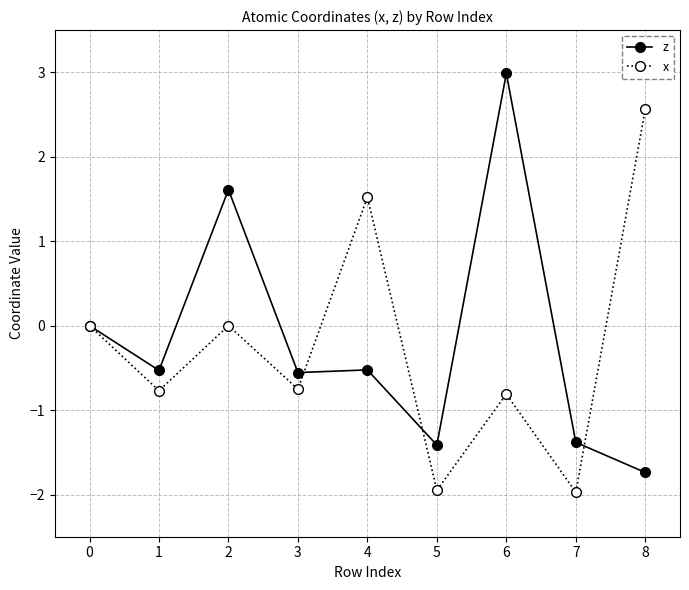

Is it true that x equals -0.4 at 6?

False